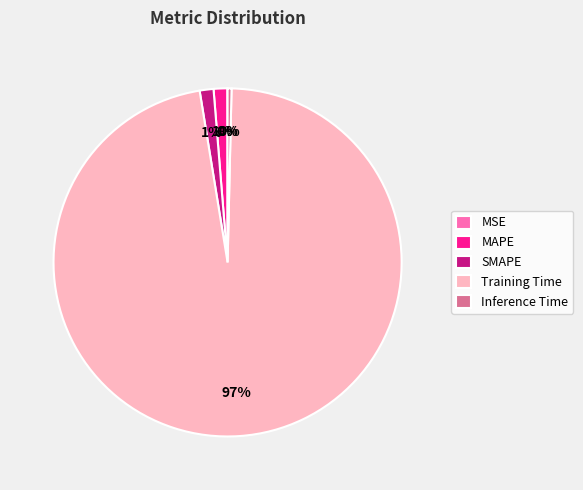

What is the majority slice?

Training Time